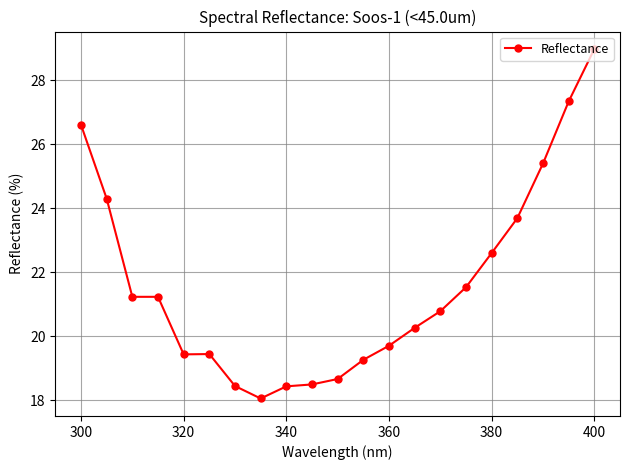

What is the value of the 12th point from the left?

19.3